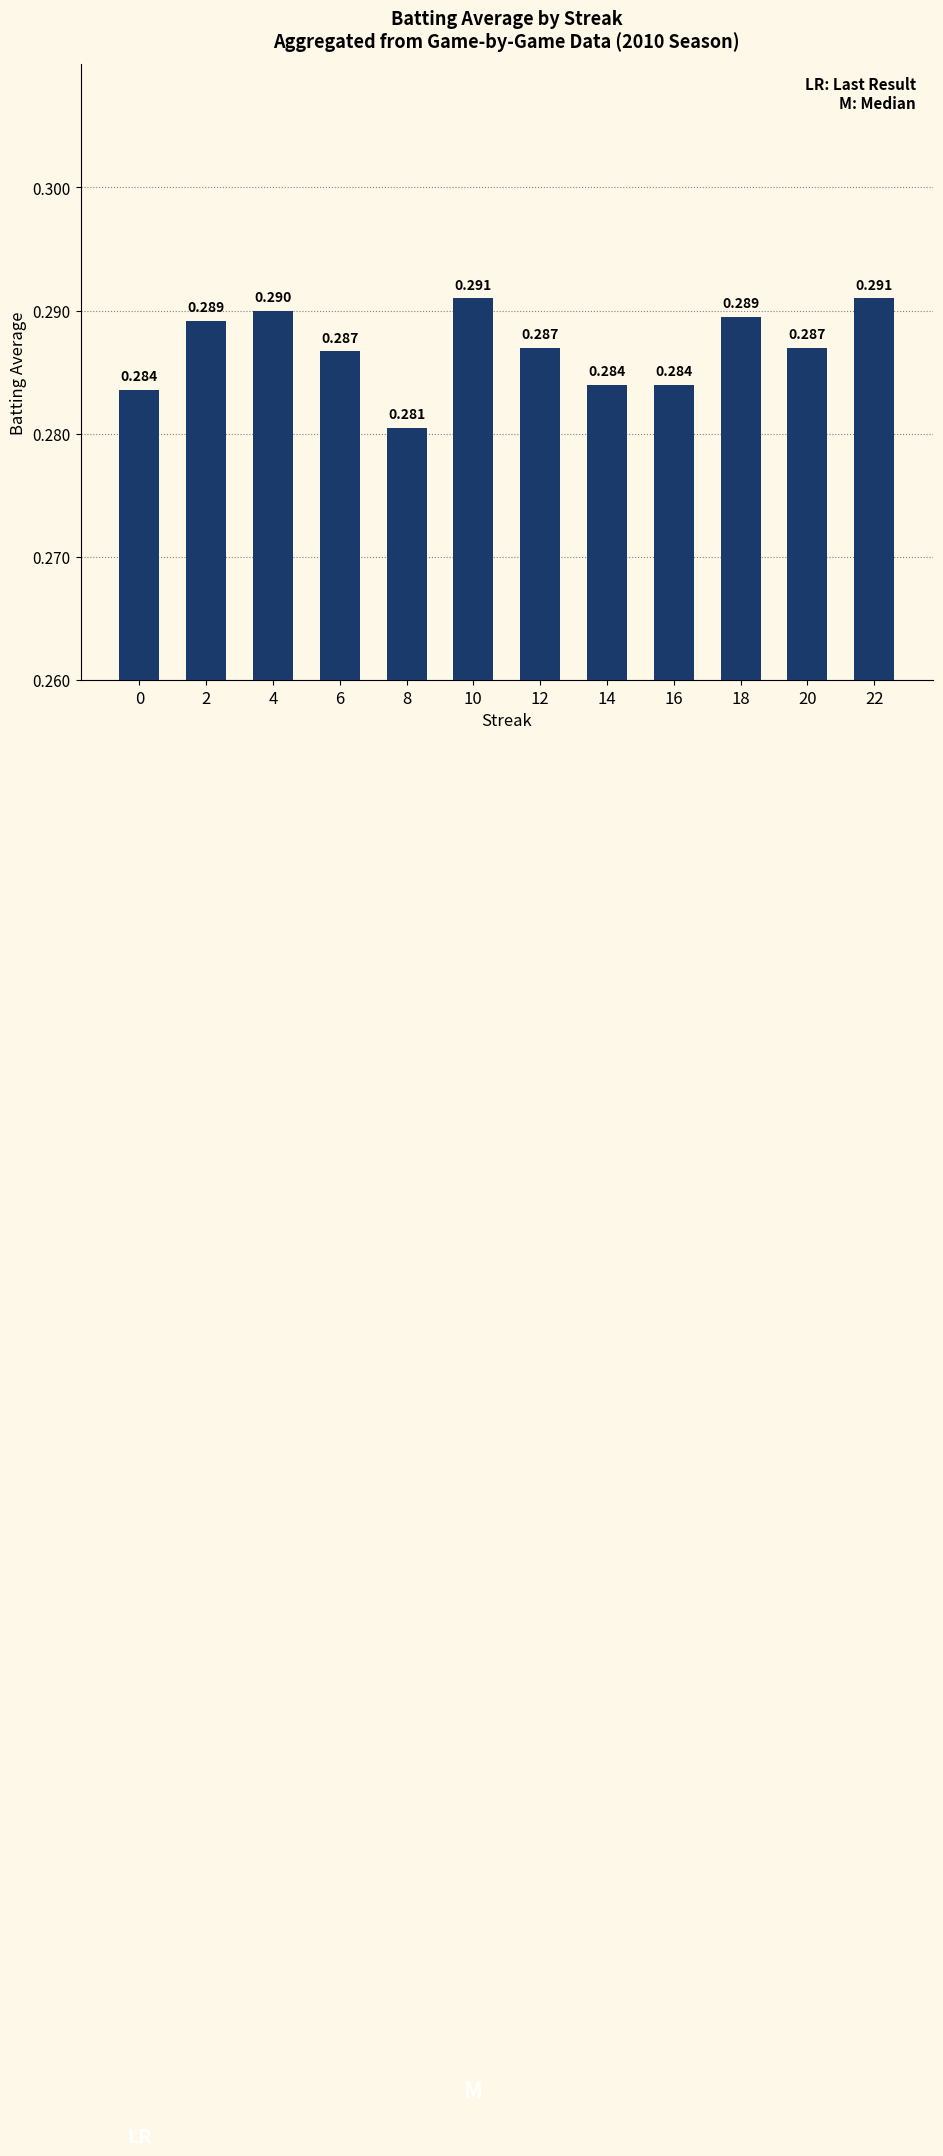

Is it true that the value at 4 is 0.5?

False